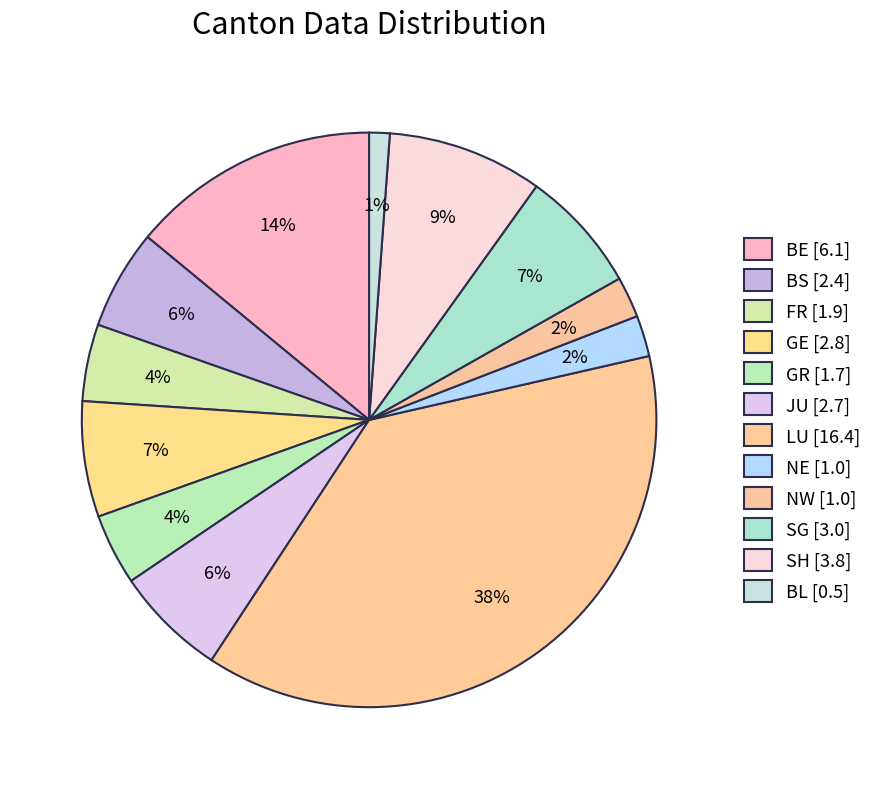

Which slice is the largest?

LU